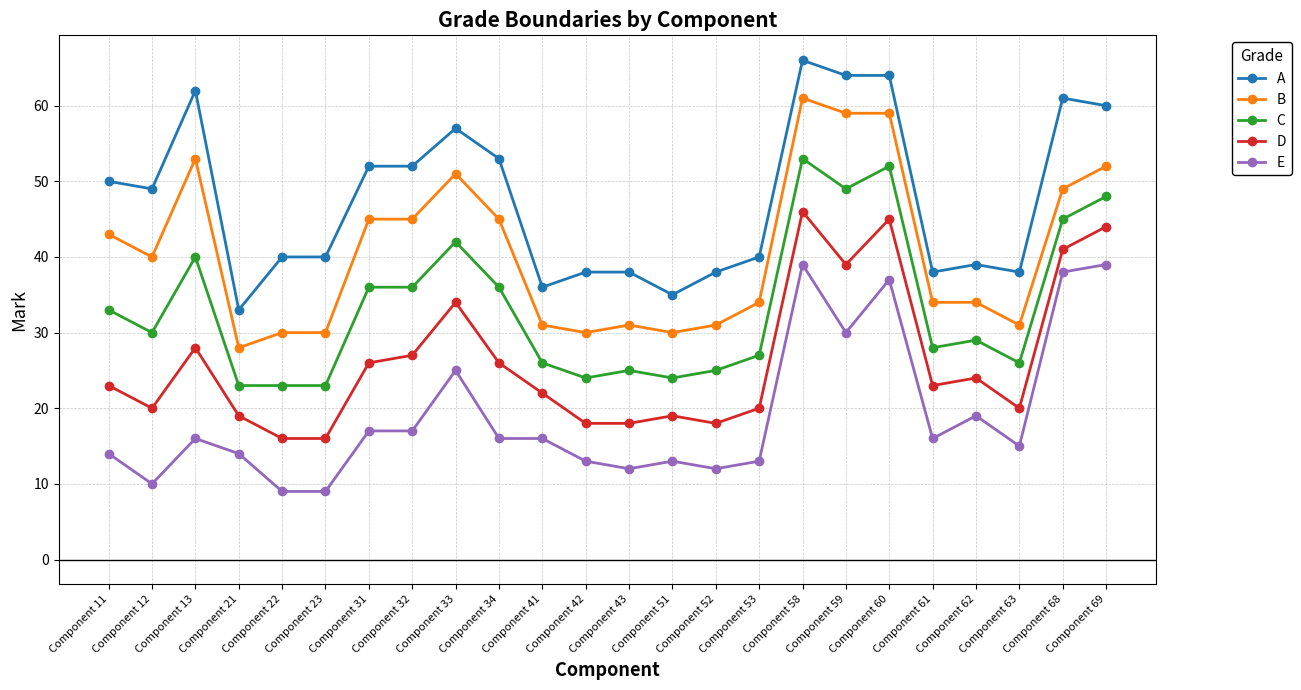

How many values in the B series are below 40?

12